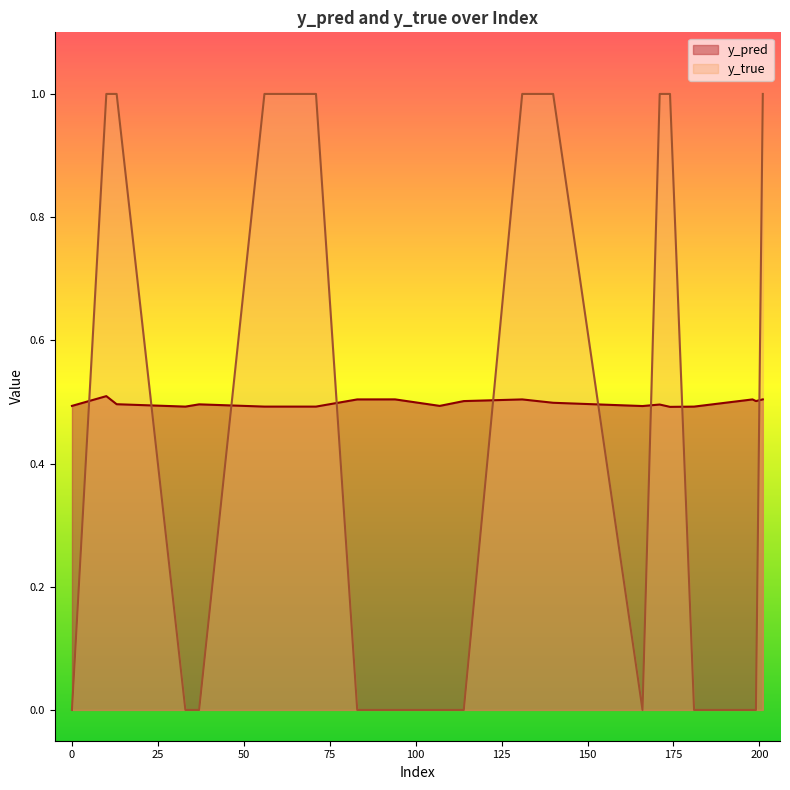

True or false: y_true has a value of 0.0 at 199.

True